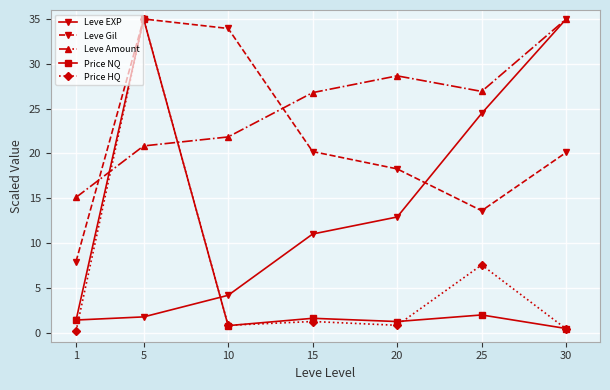

What is the difference between the highest and lowest values at 20?

27.8